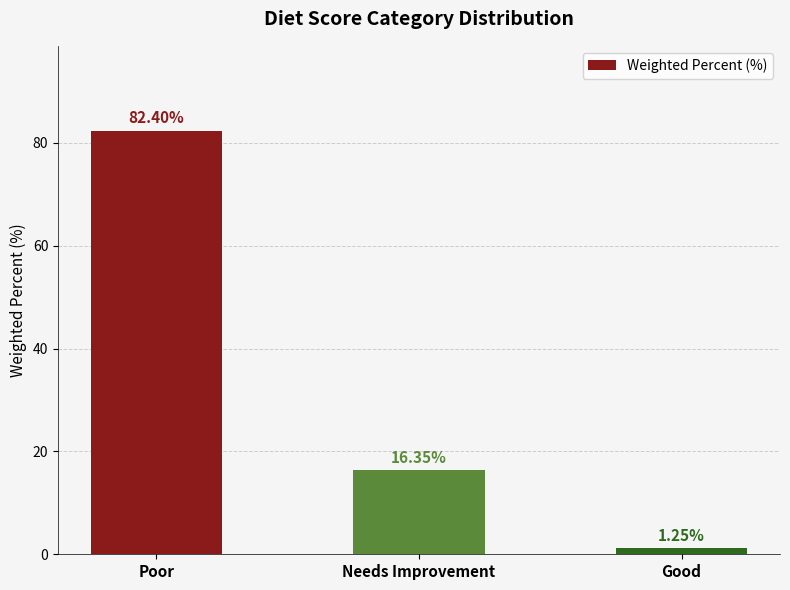

At which label does the data first exceed 16?

Poor